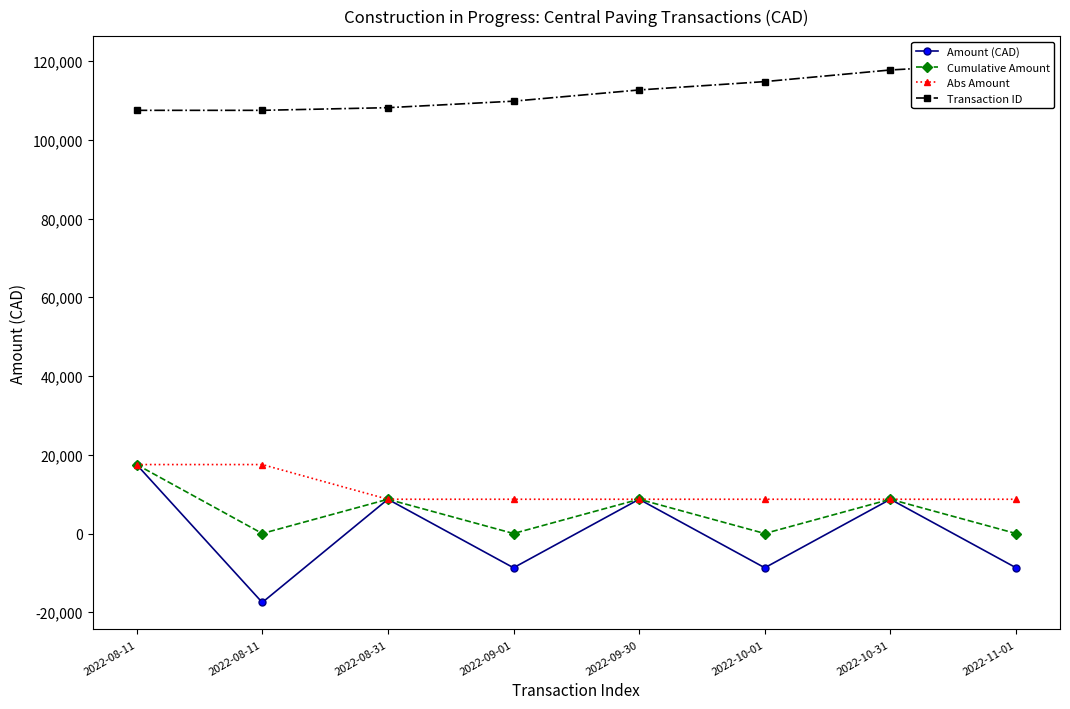

Where is Transaction ID nearest to the value 113490?

2022-09-30